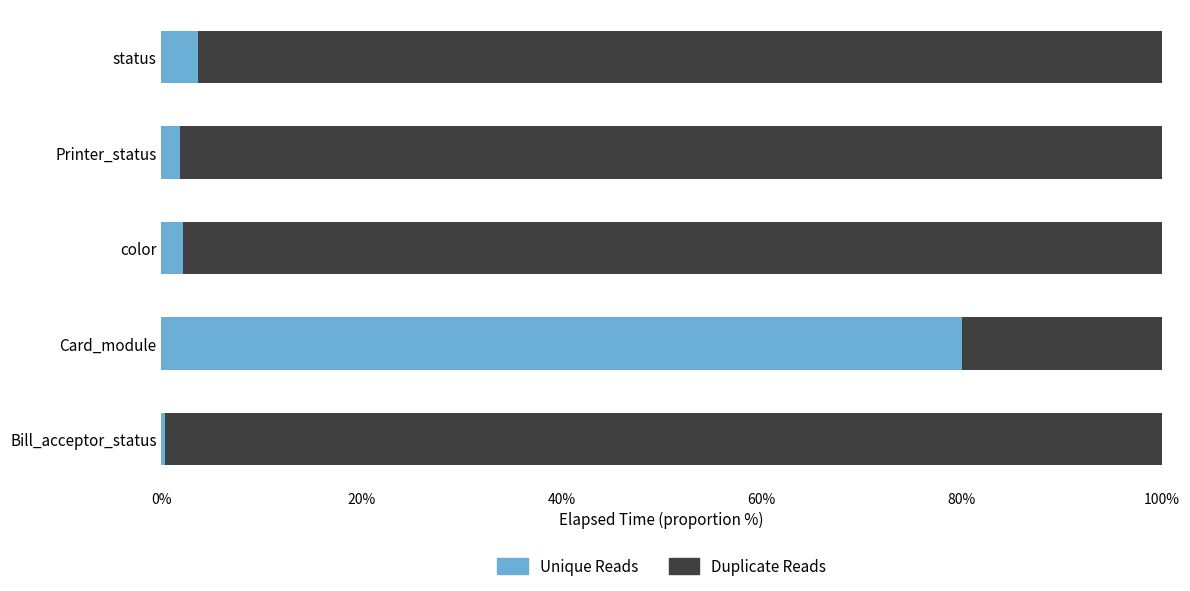

The value of Unique Reads at Card_module is 118.5. True or false?

False